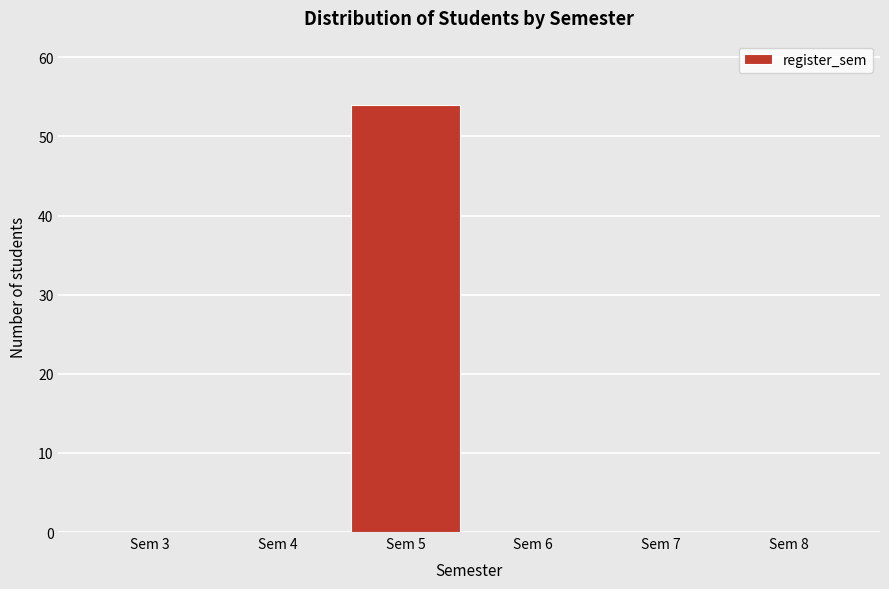

Reading right to left, list all the values displayed in this chart.

Sem 8=0	Sem 7=0	Sem 6=0	Sem 5=54	Sem 4=0	Sem 3=0